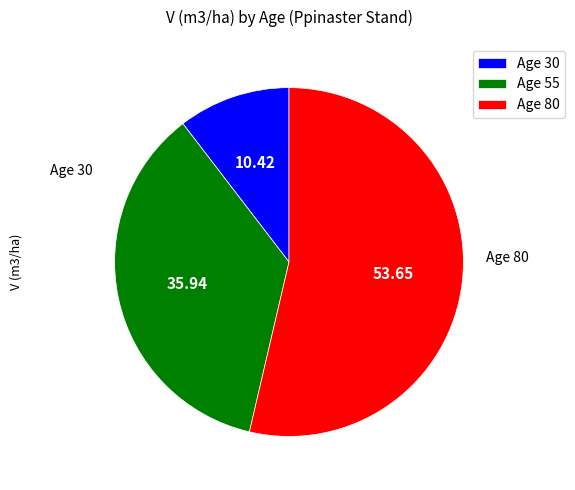

Between Age 30 and Age 55, which is larger?

Age 55